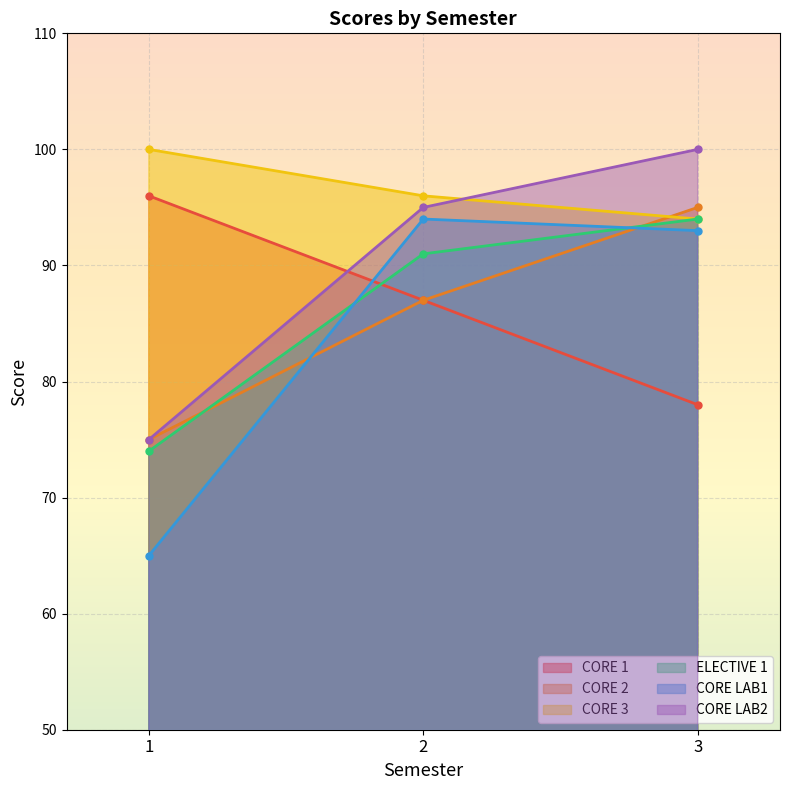

How many series are shown in this chart?

6